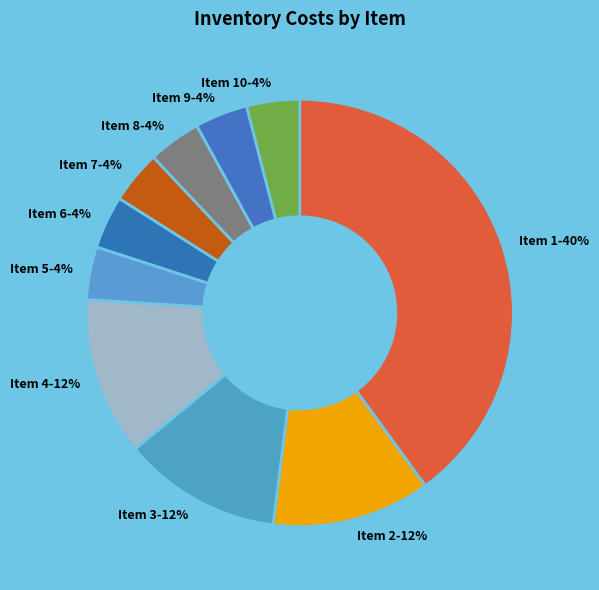

What percentage is the Item 10-4% slice, to the nearest percent?

4%